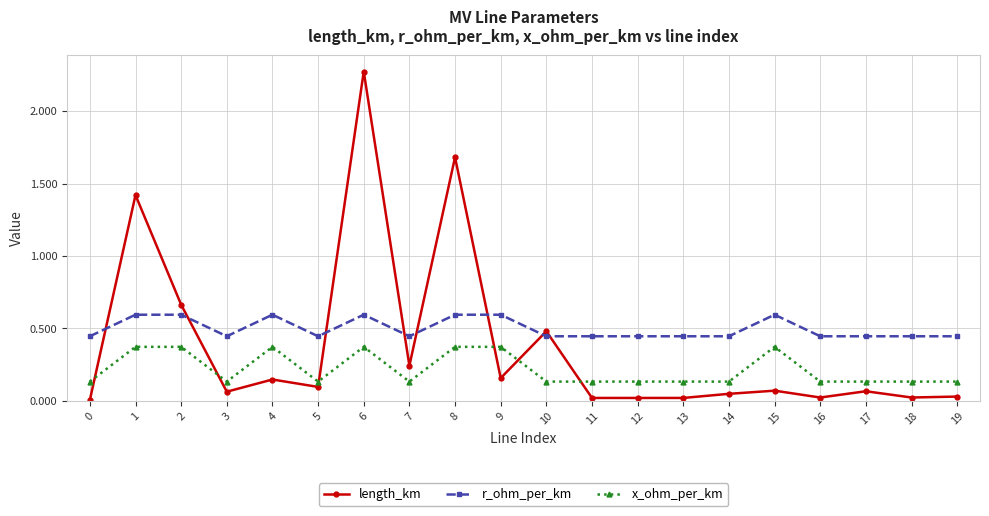

True or false: r_ohm_per_km and x_ohm_per_km cross at least once.

False